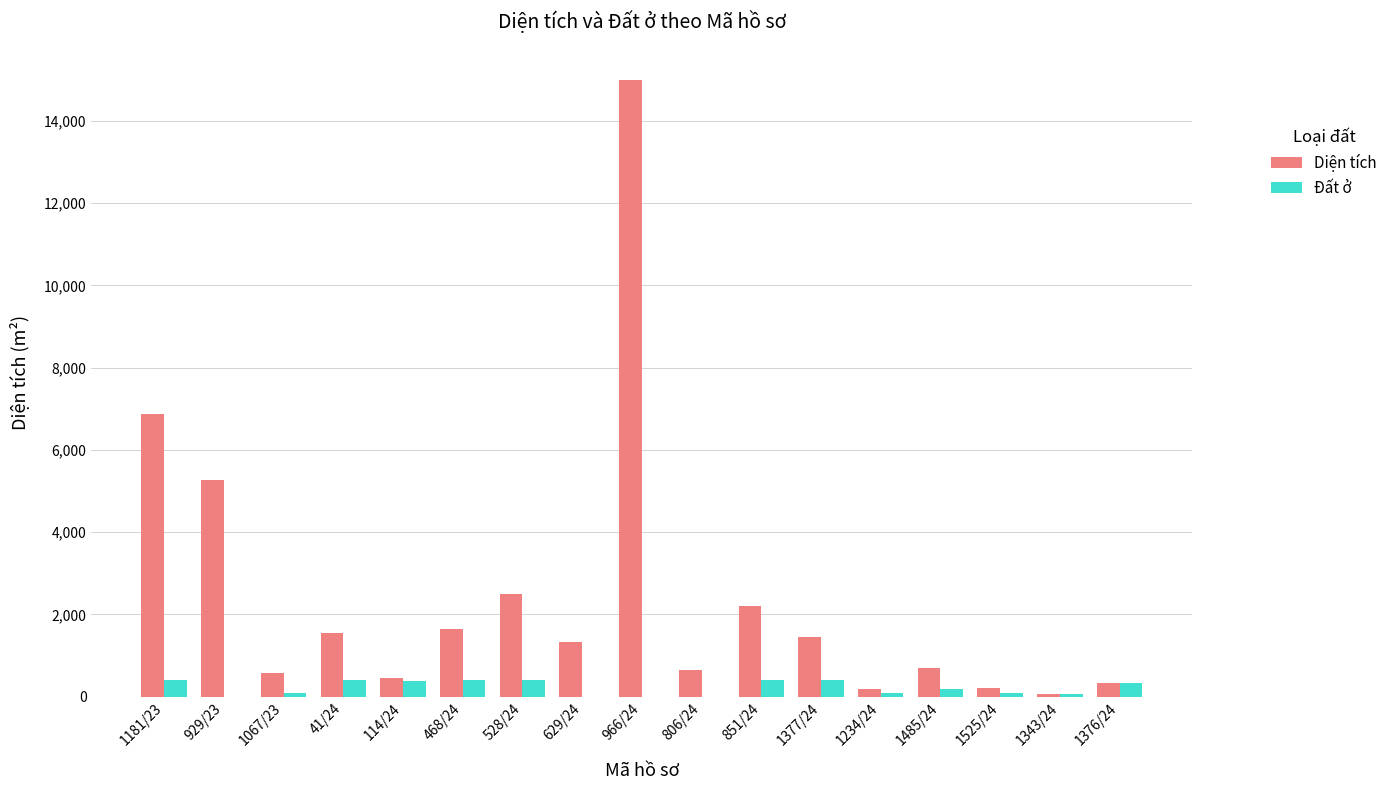

What is the total value across all series at 1067/23?

679.6